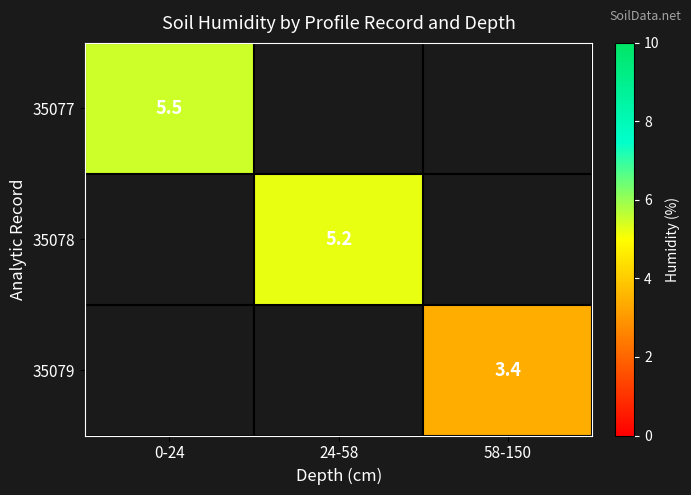

Which has a higher value, 24-58 or 0-24?

0-24